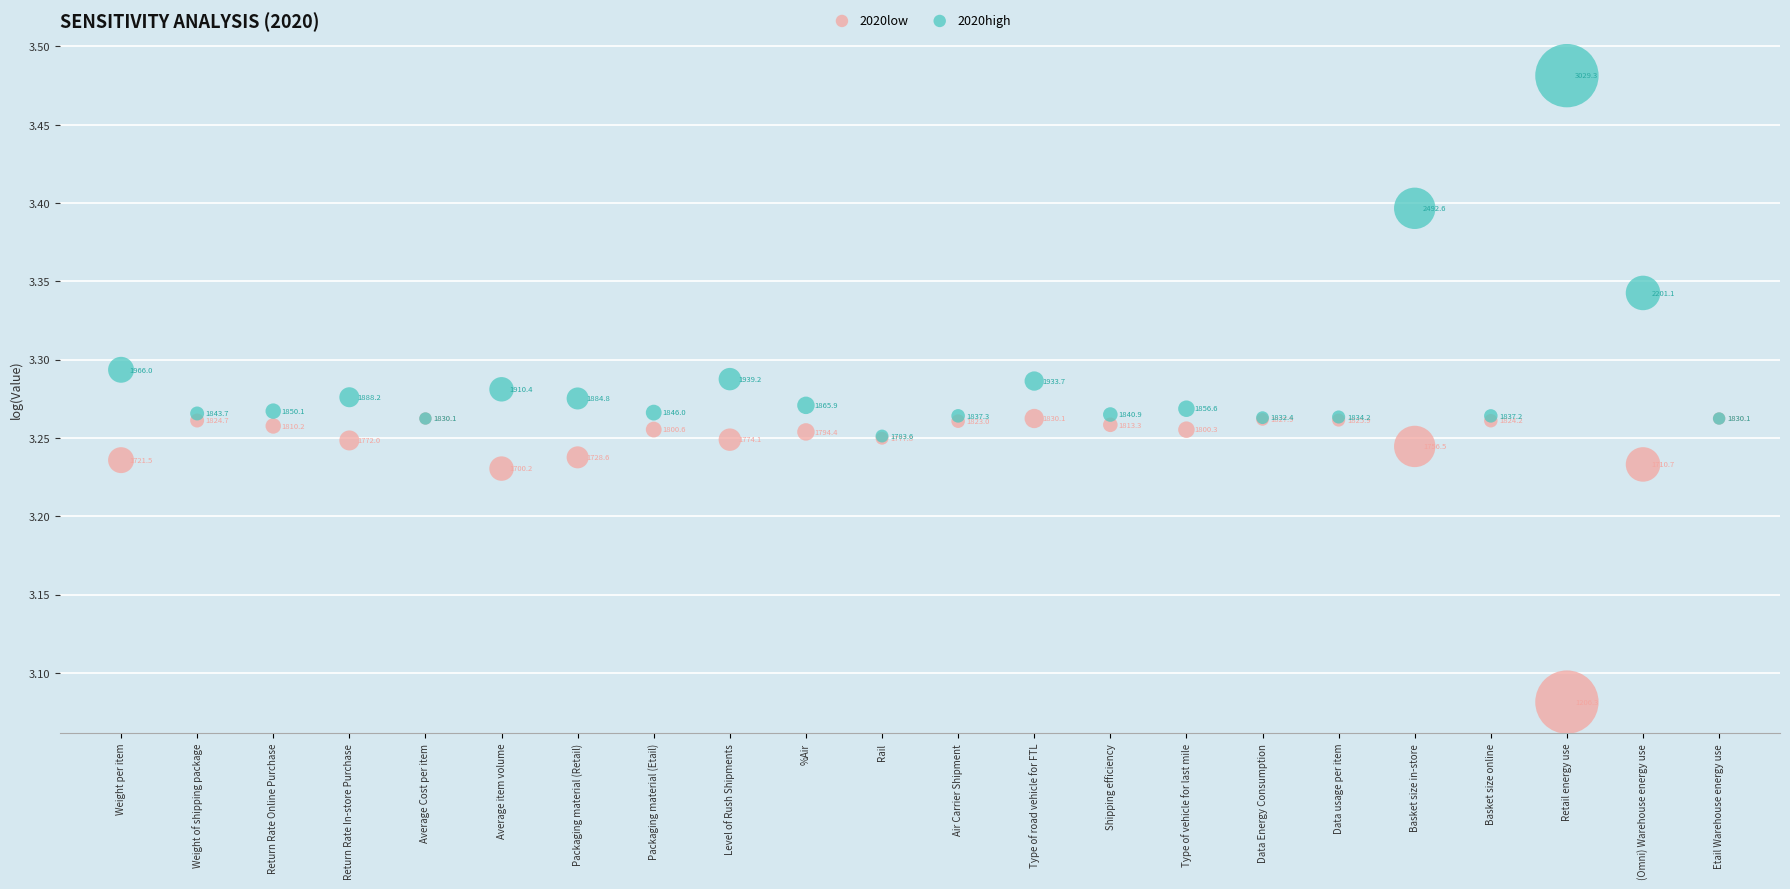

Which series contains the lowest Y value?

2020low